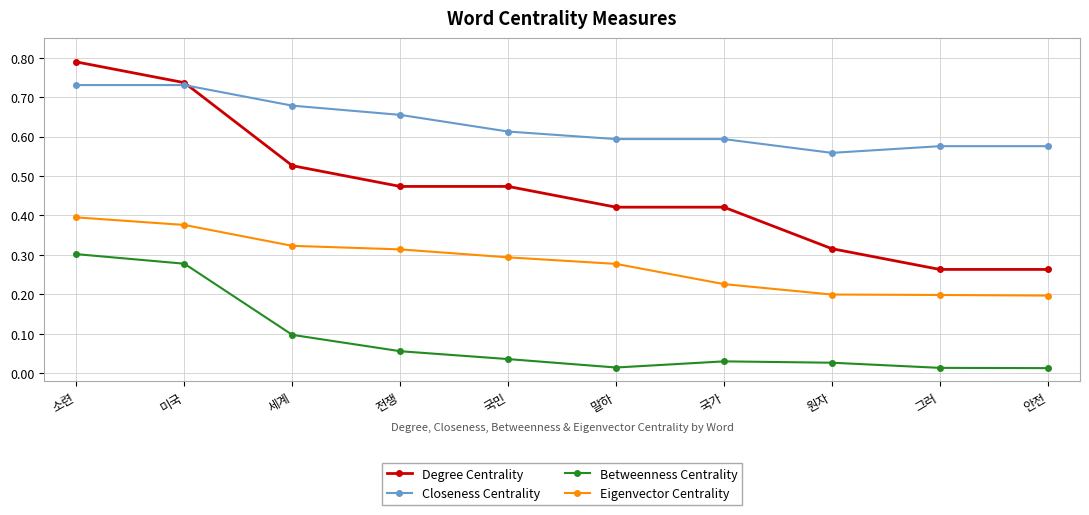

True or false: Eigenvector Centrality and Betweenness Centrality intersect in this chart.

False